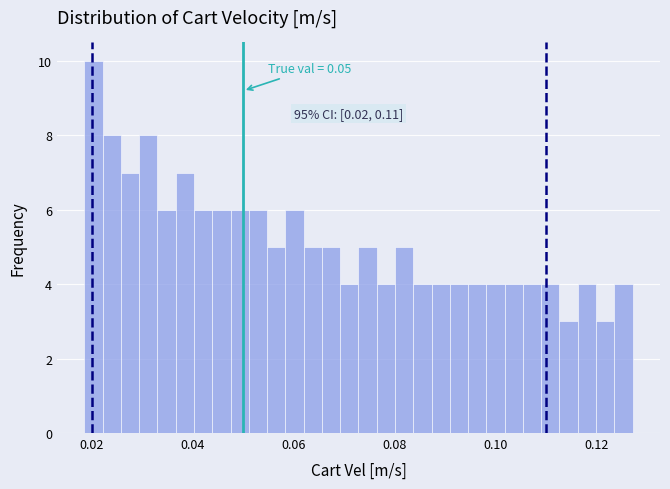

Read against the x-axis, roughly where is the centre of the tallest bar?

0.020